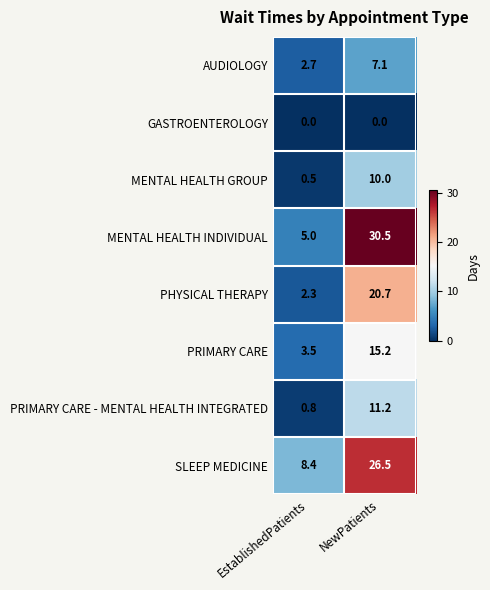

What is the total value across all series at NewPatients?

121.2